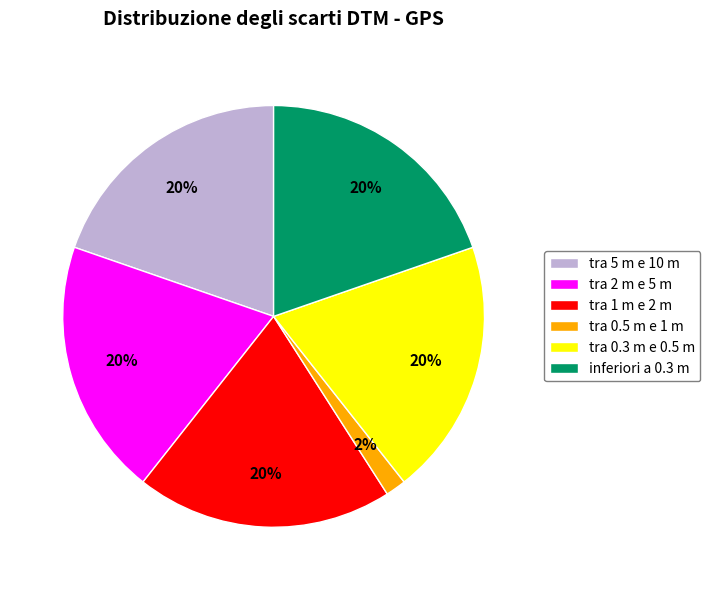

What percentage is the tra 5 m e 10 m slice, to the nearest percent?

20%